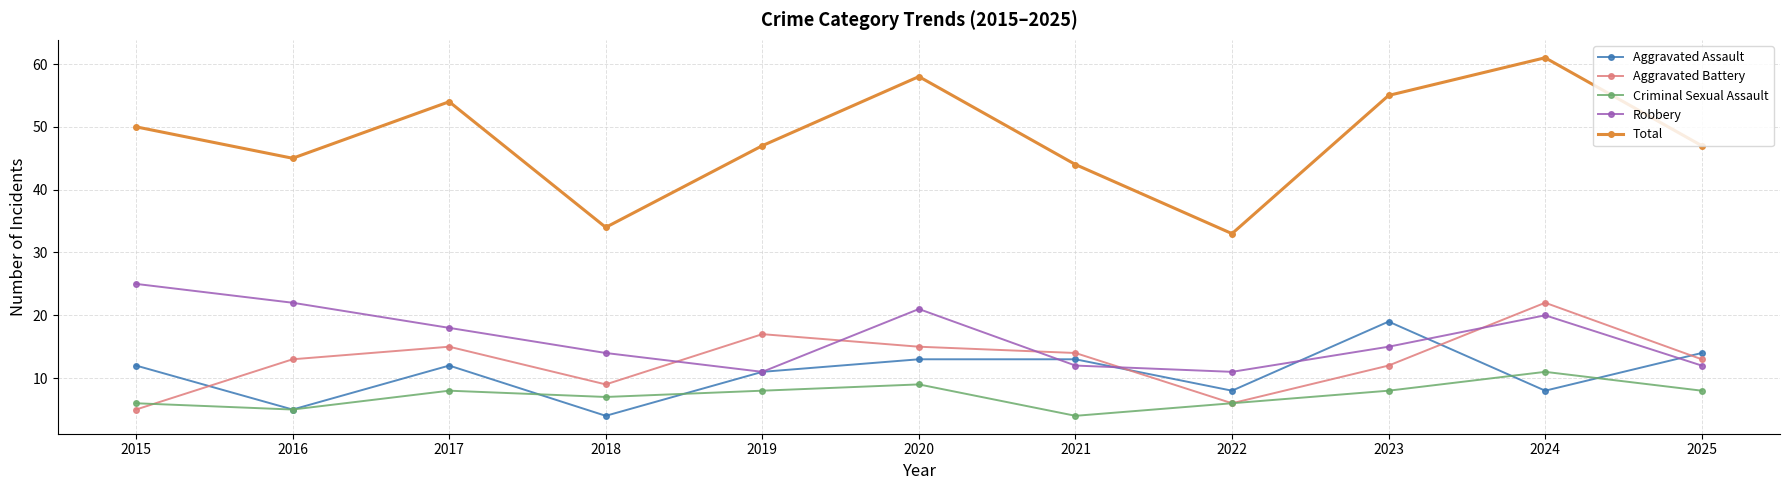

Reading left to right, what are all the values shown in this chart?

Aggravated Assault: 2015=12	2016=5	2017=12	2018=4	2019=11	2020=13	2021=13	2022=8	2023=19	2024=8	2025=14
Aggravated Battery: 2015=5	2016=13	2017=15	2018=9	2019=17	2020=15	2021=14	2022=6	2023=12	2024=22	2025=13
Criminal Sexual Assault: 2015=6	2016=5	2017=8	2018=7	2019=8	2020=9	2021=4	2022=6	2023=8	2024=11	2025=8
Robbery: 2015=25	2016=22	2017=18	2018=14	2019=11	2020=21	2021=12	2022=11	2023=15	2024=20	2025=12
Total: 2015=50	2016=45	2017=54	2018=34	2019=47	2020=58	2021=44	2022=33	2023=55	2024=61	2025=47